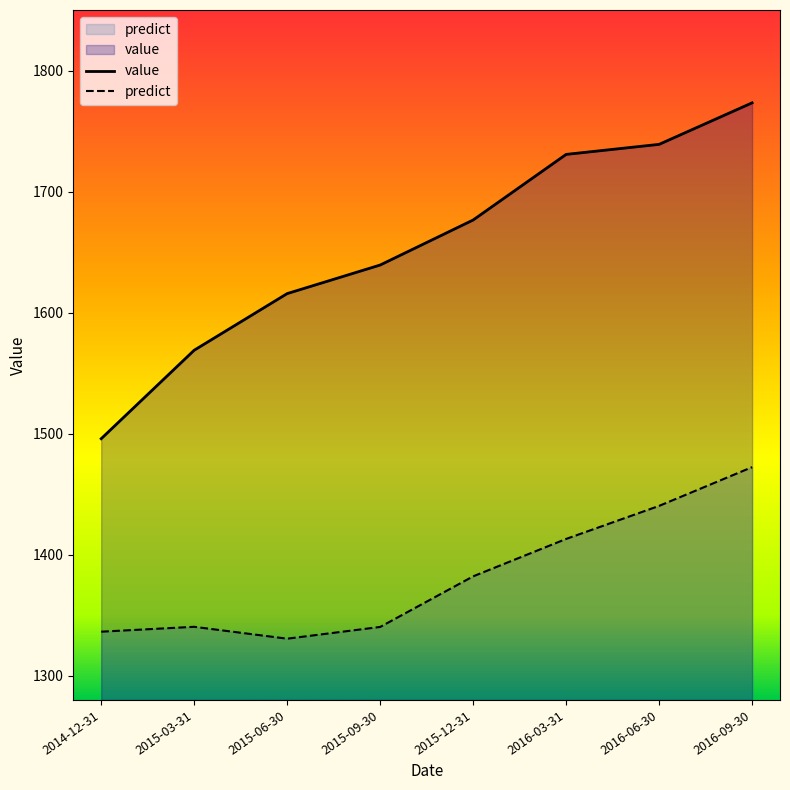

At which category is the sum across all series the highest?

2016-09-30